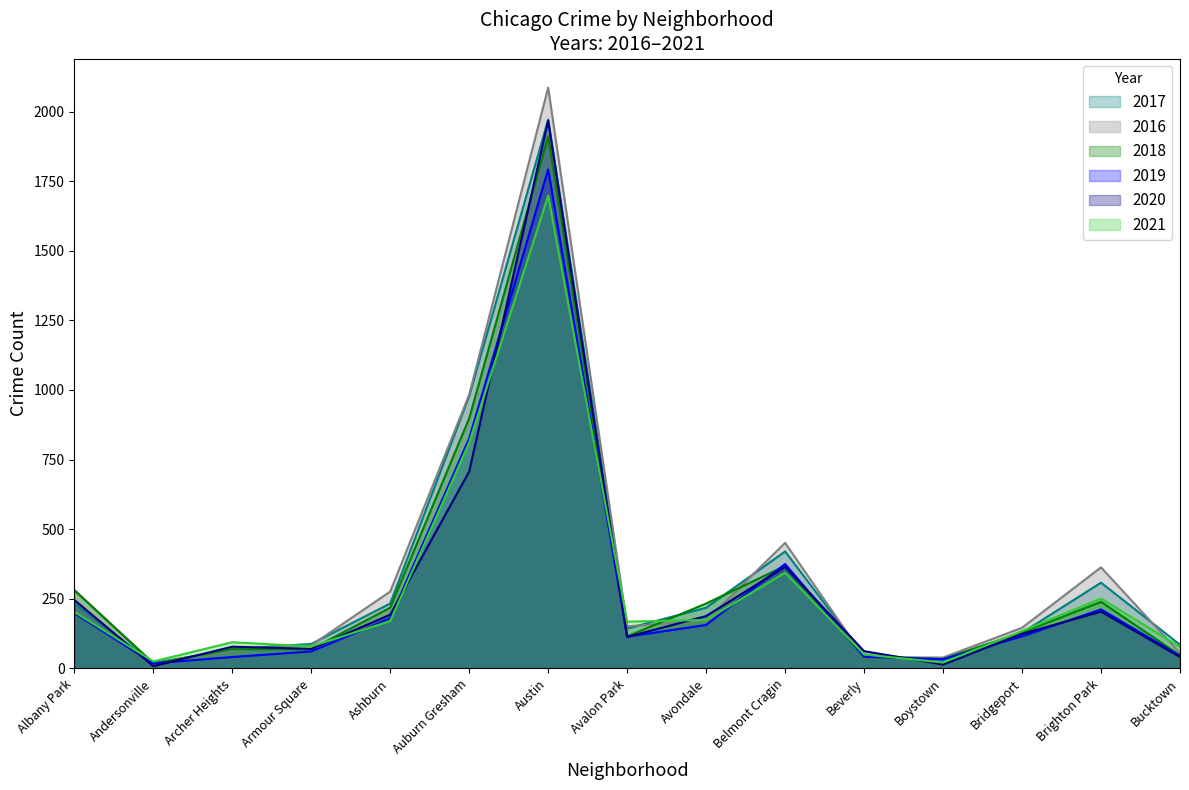

List the series in order of their peak value, lowest first.

2021, 2019, 2018, 2020, 2017, 2016